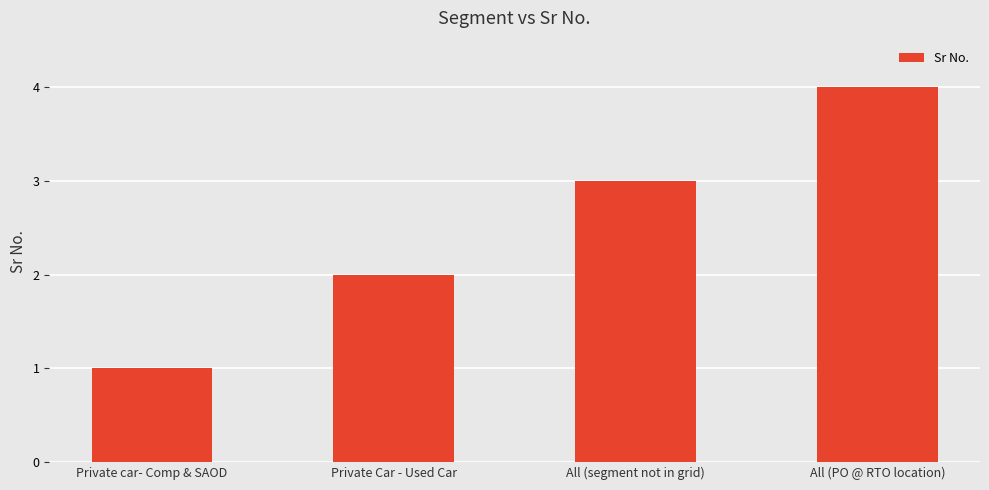

What position from the left is Private car- Comp & SAOD?

1